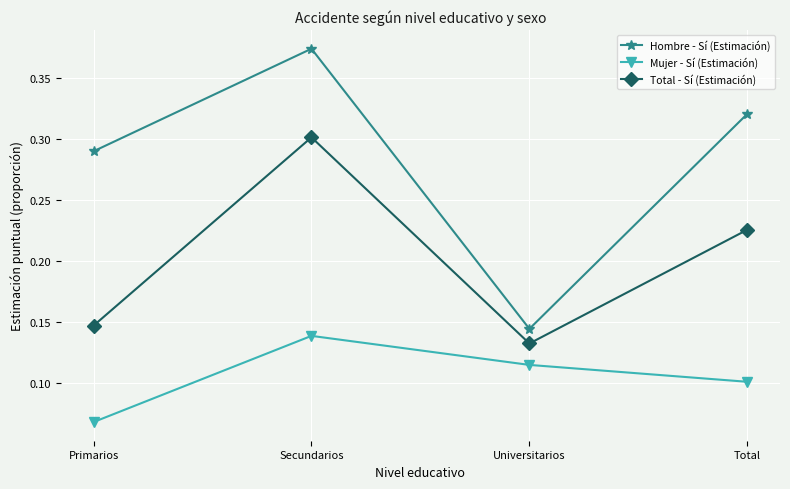

True or false: Mujer - Sí (Estimación) has a value of 0.1 at Secundarios.

True